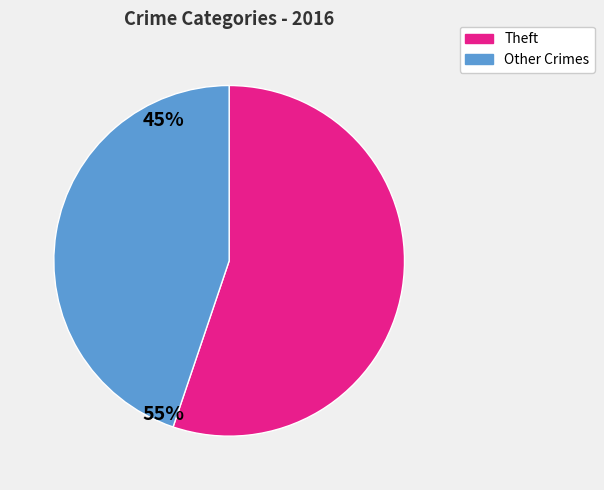

Does any single category account for the majority?

Yes